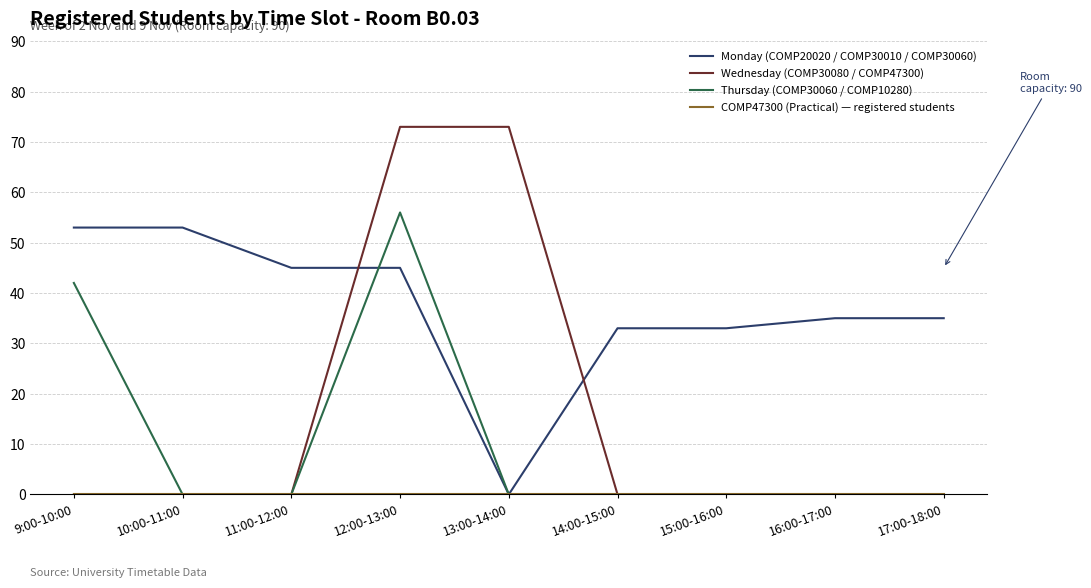

At which category is the sum across all series the highest?

12:00-13:00